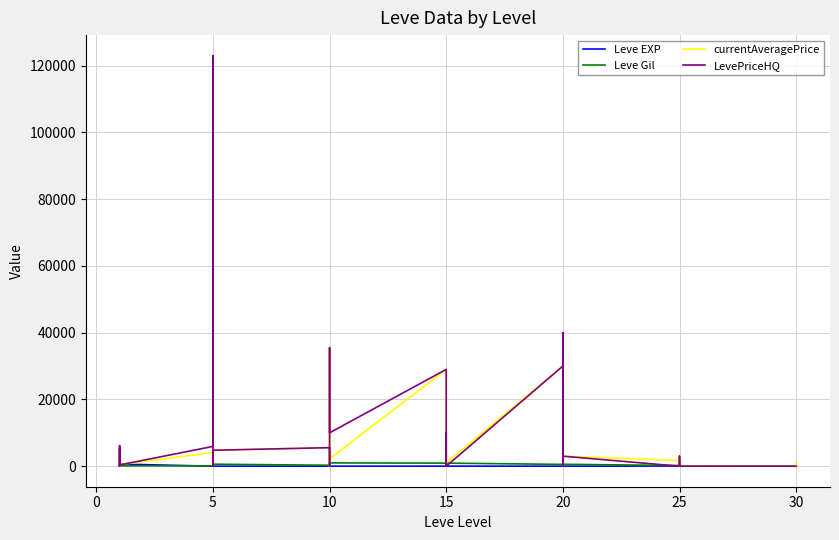

Which series has the largest total across all categories?

LevePriceHQ